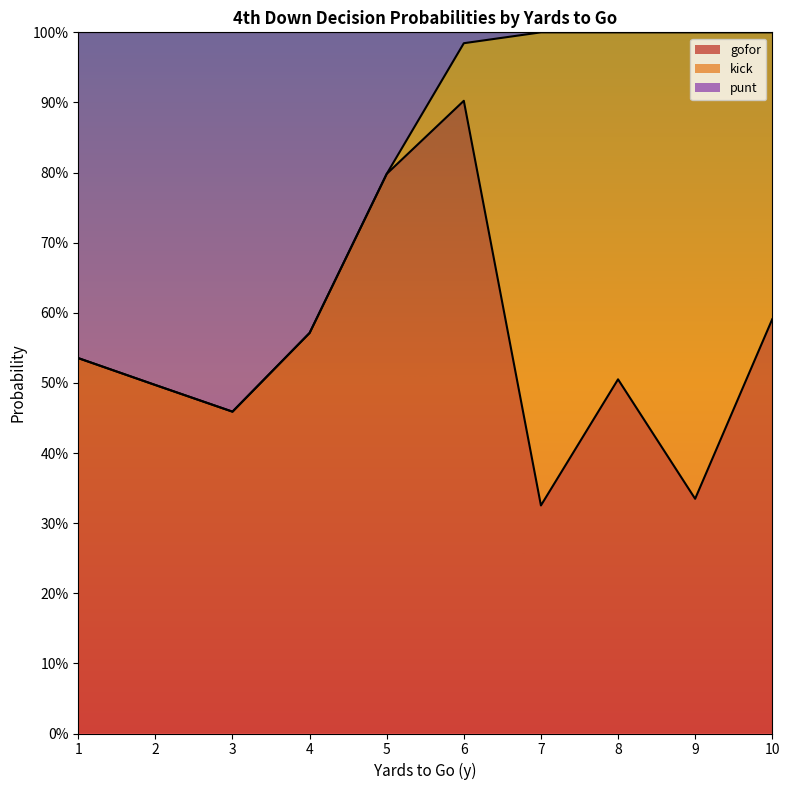

What are all the series names shown in the legend?

gofor, kick, punt